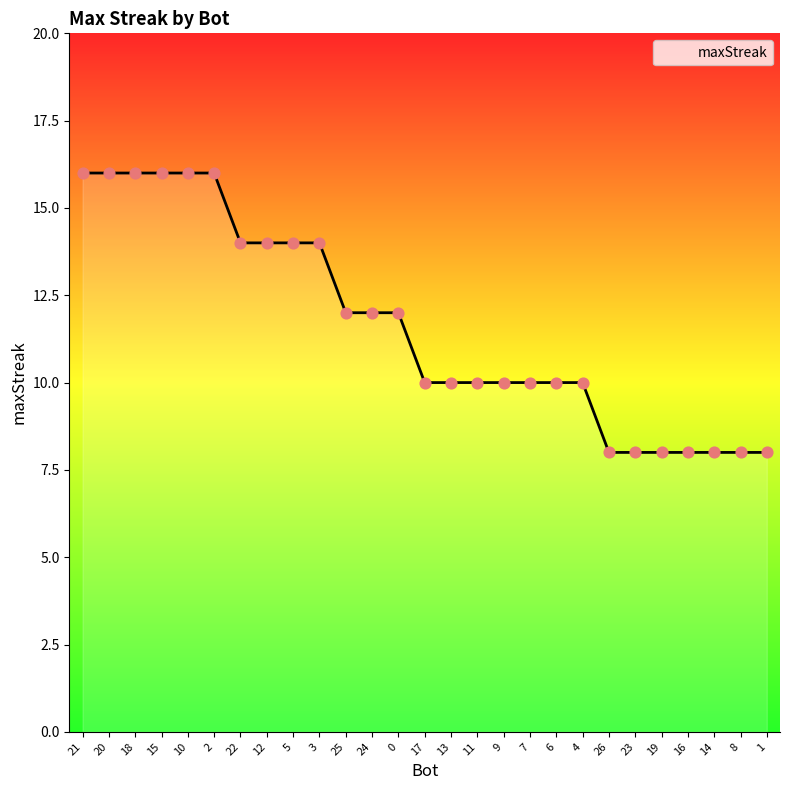

What is the change in value from 10 to 25?

-4